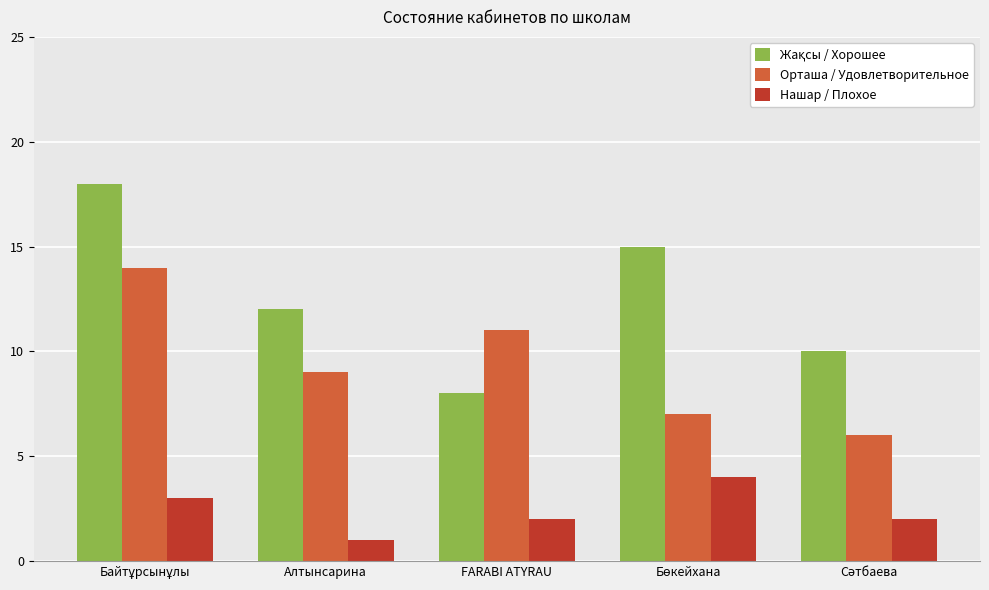

What is the sum of the Орташа / Удовлетворительное values at FARABI ATYRAU and Алтынсарина?

20